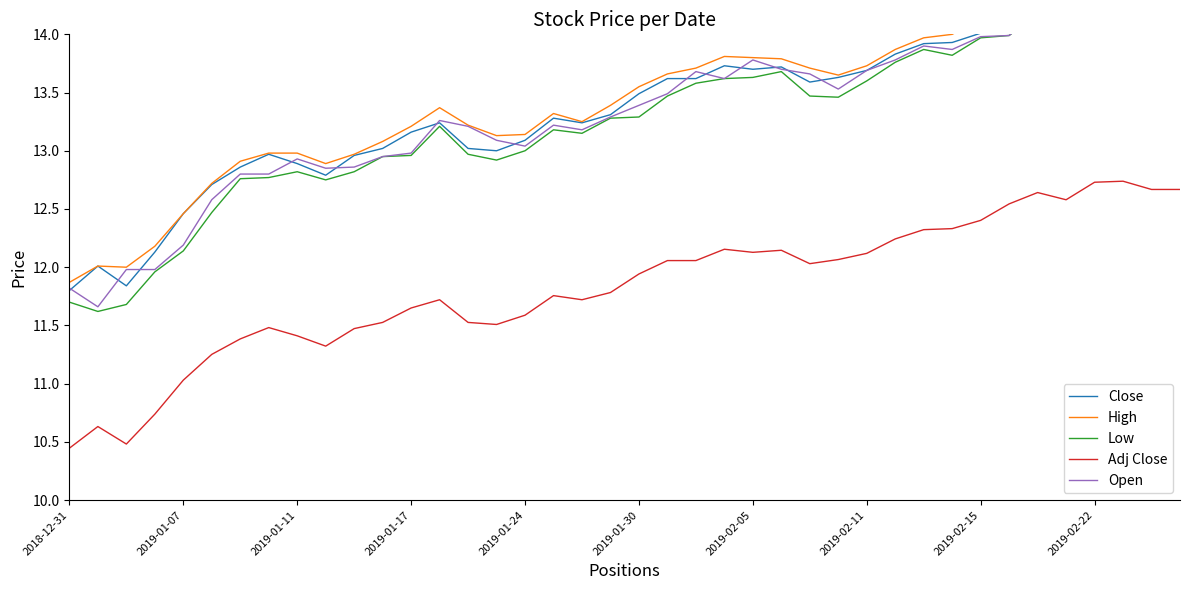

What is the sum of all High values?

536.8